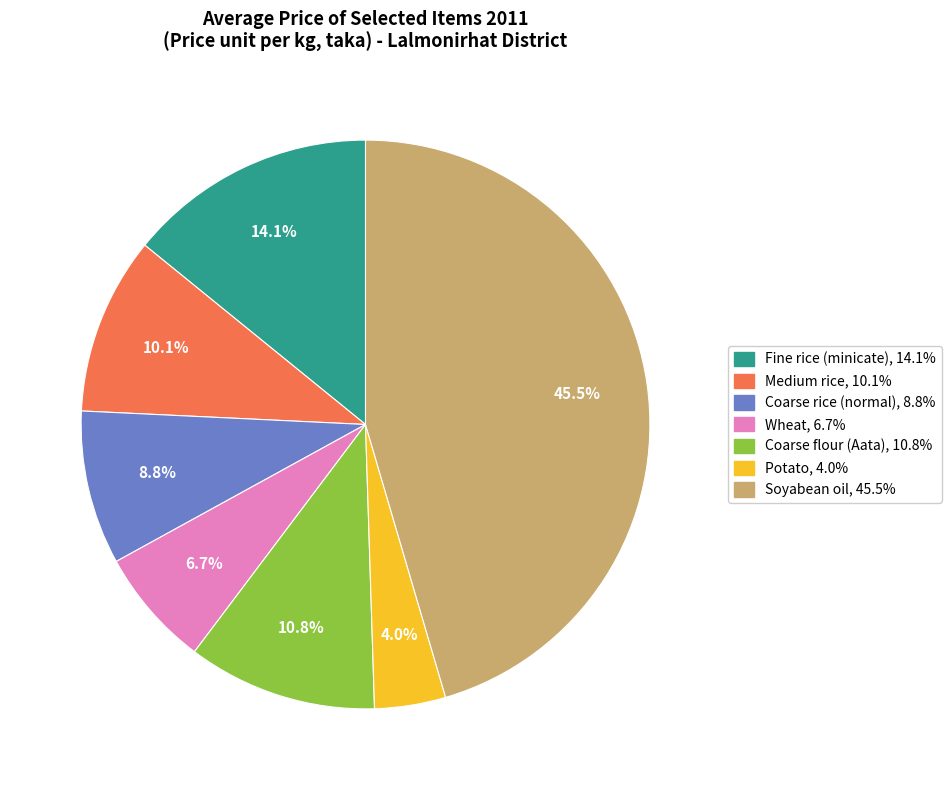

How many slices are in this pie chart?

7